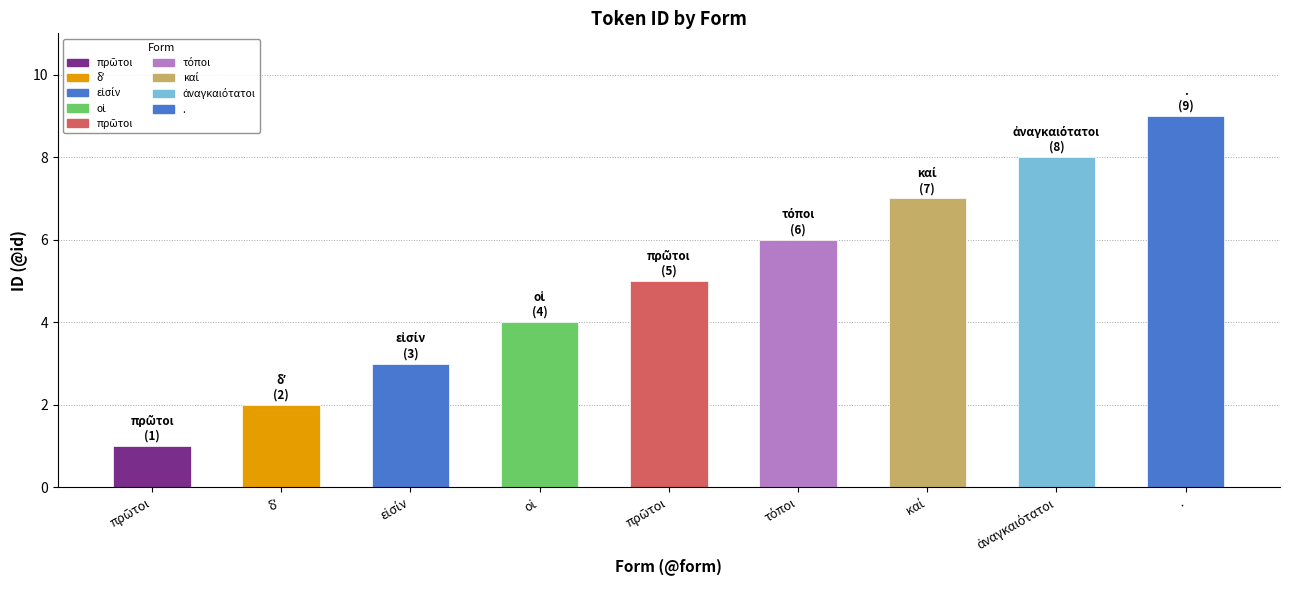

What is the maximum value shown in the chart?

9